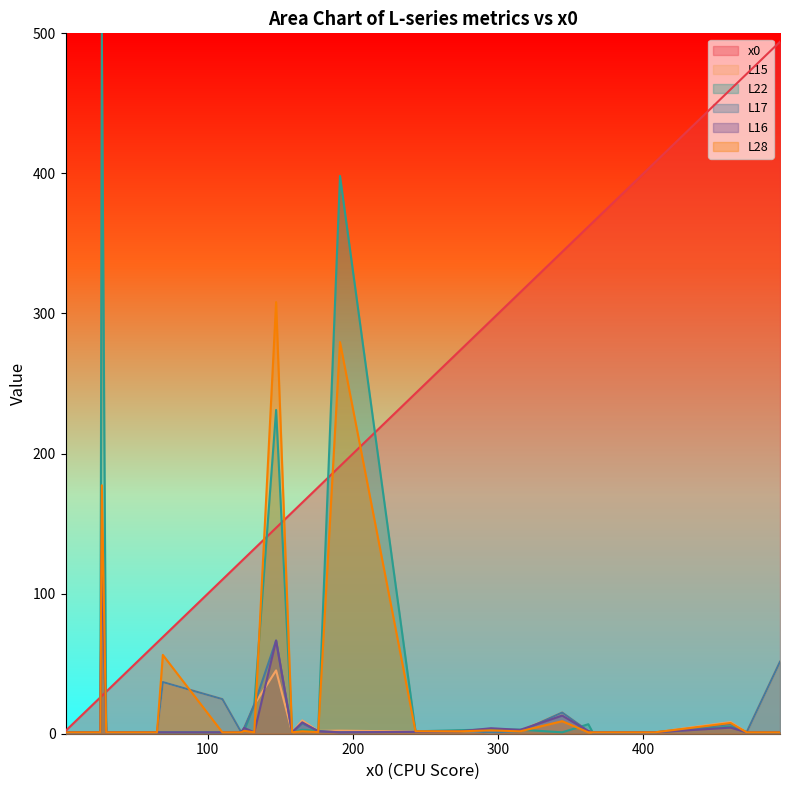

What is the spread (max minus min) of values at 176?

174.8